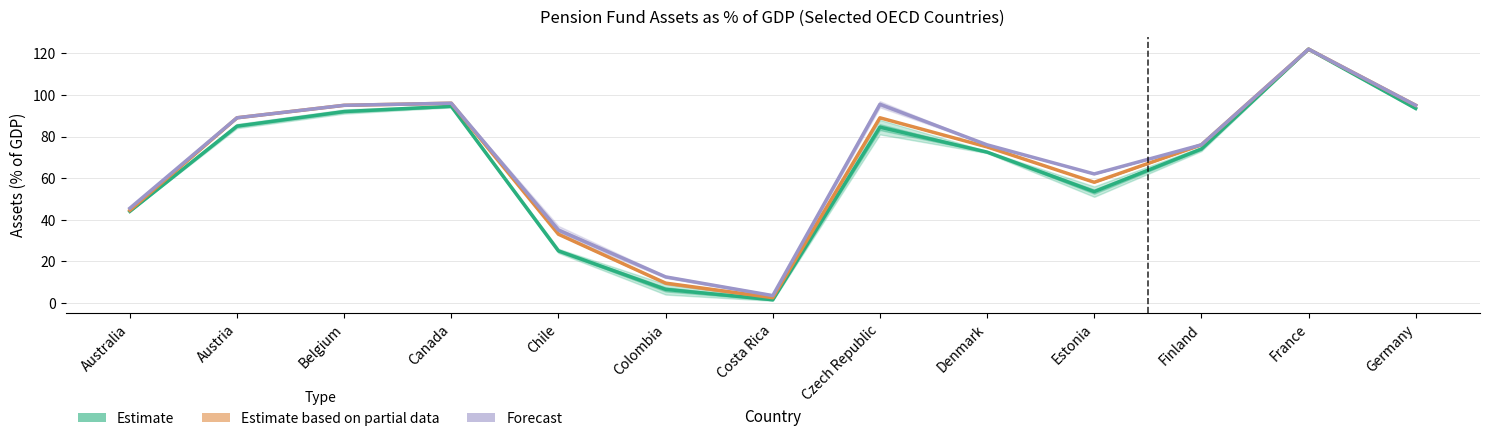

Rank the series by their average value, from lowest to highest.

Estimate, Estimate based on partial data, Forecast